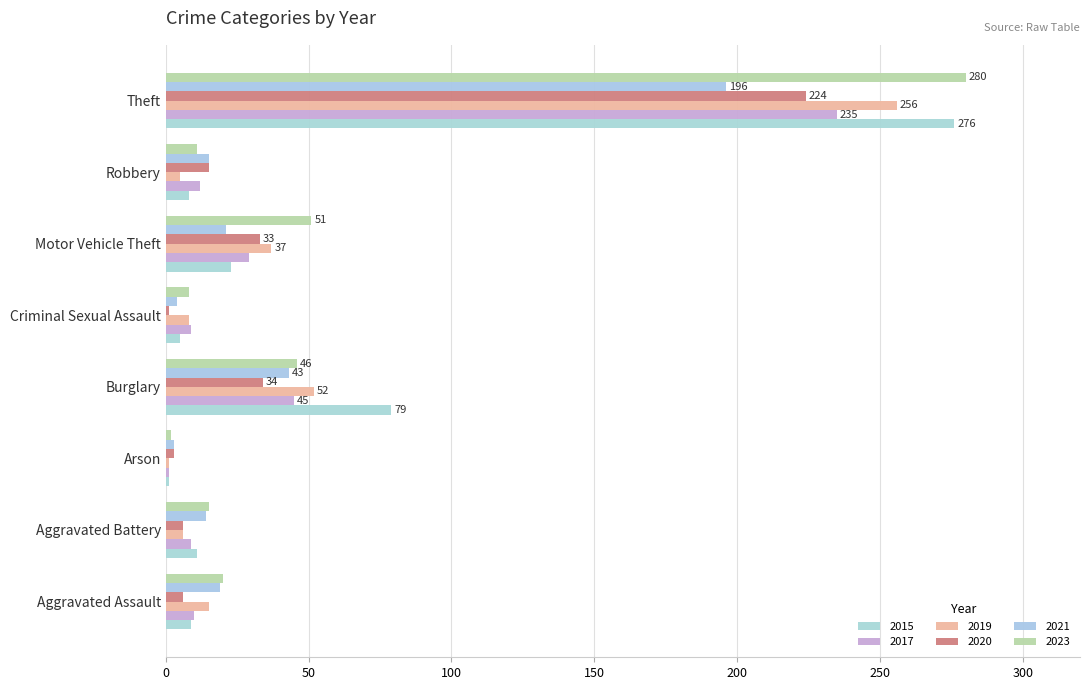

What are all the series names shown in the legend?

2015, 2017, 2019, 2020, 2021, 2023